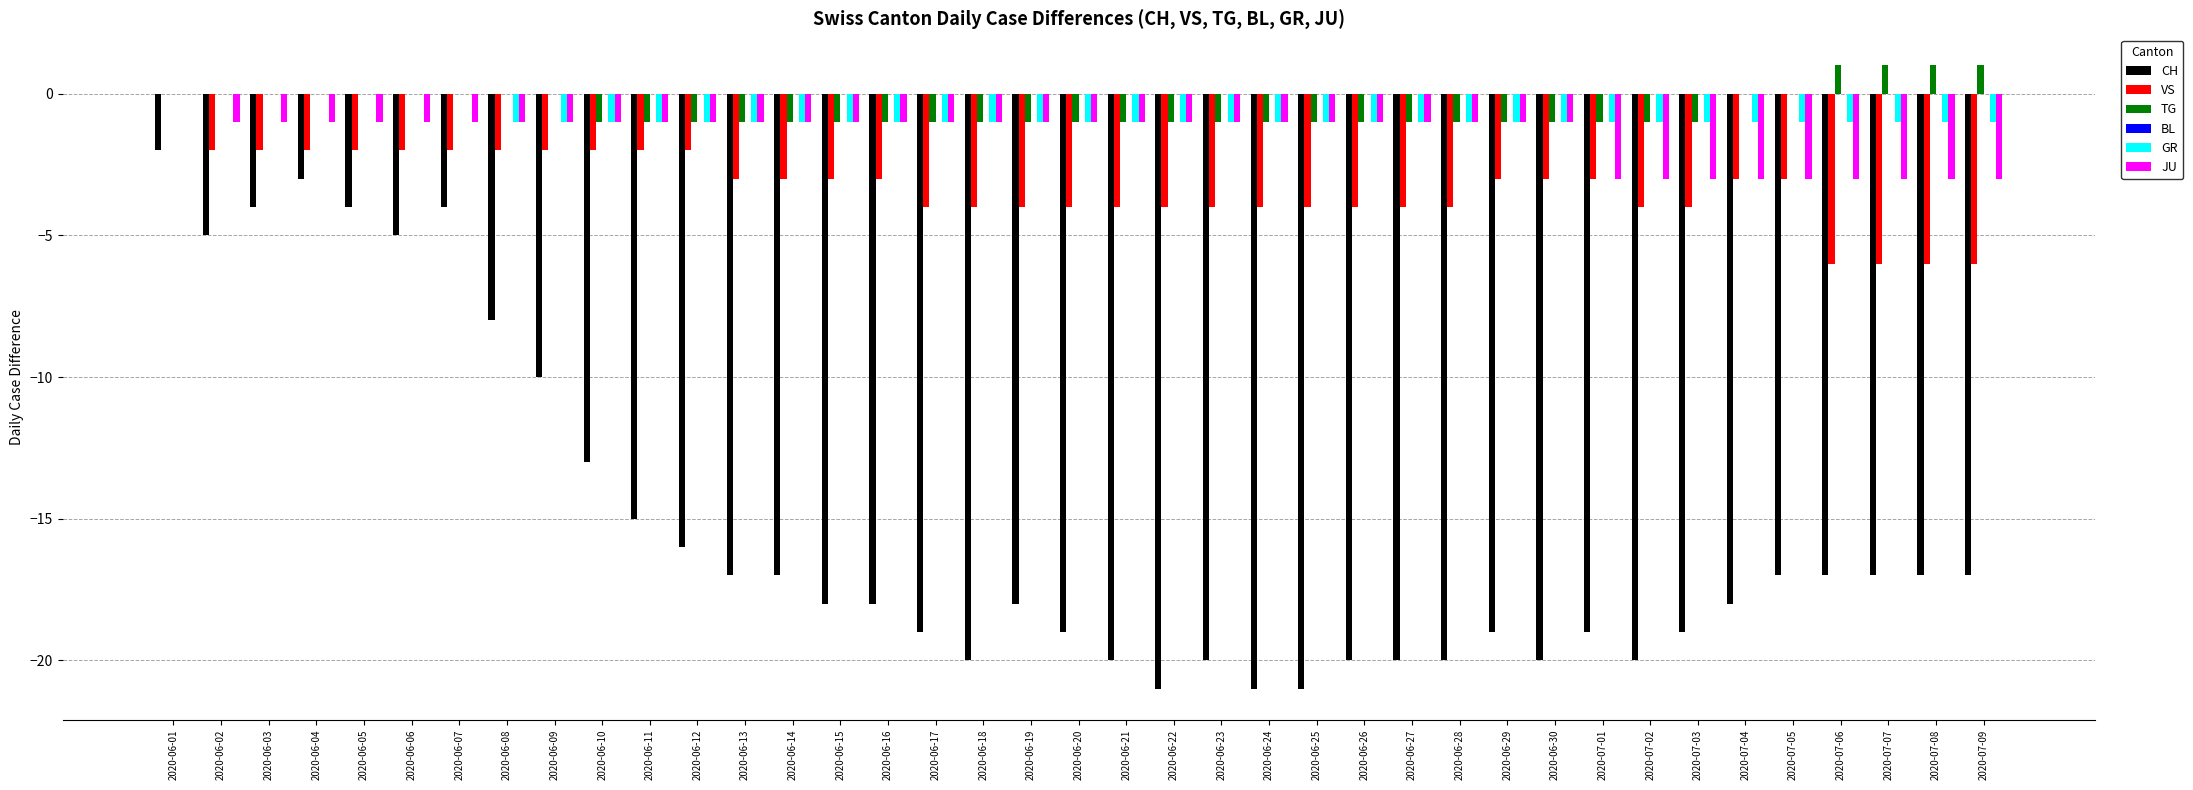

What is the greatest value displayed?

1